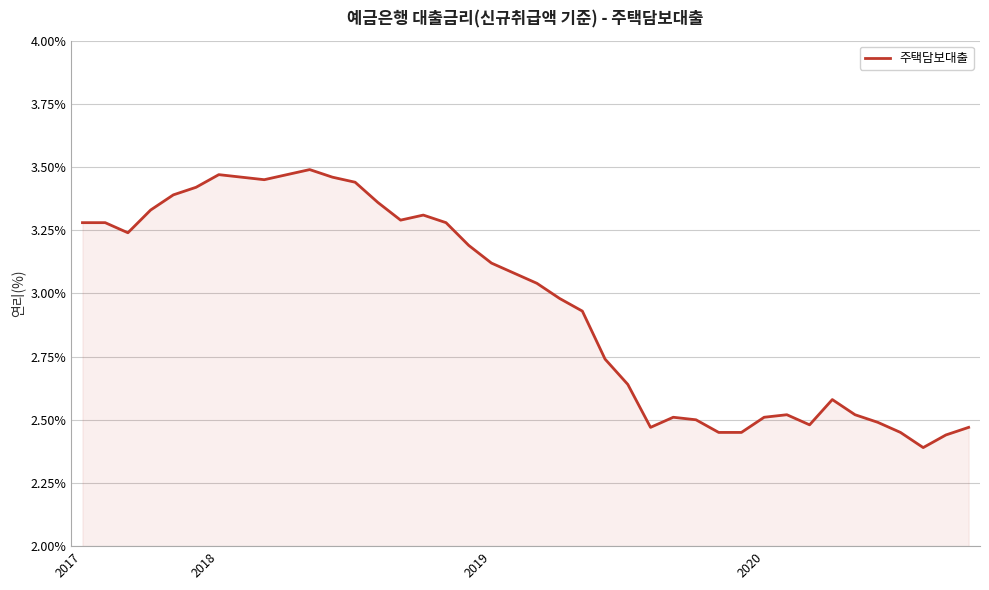

What is the difference between the maximum and minimum values?

1.1